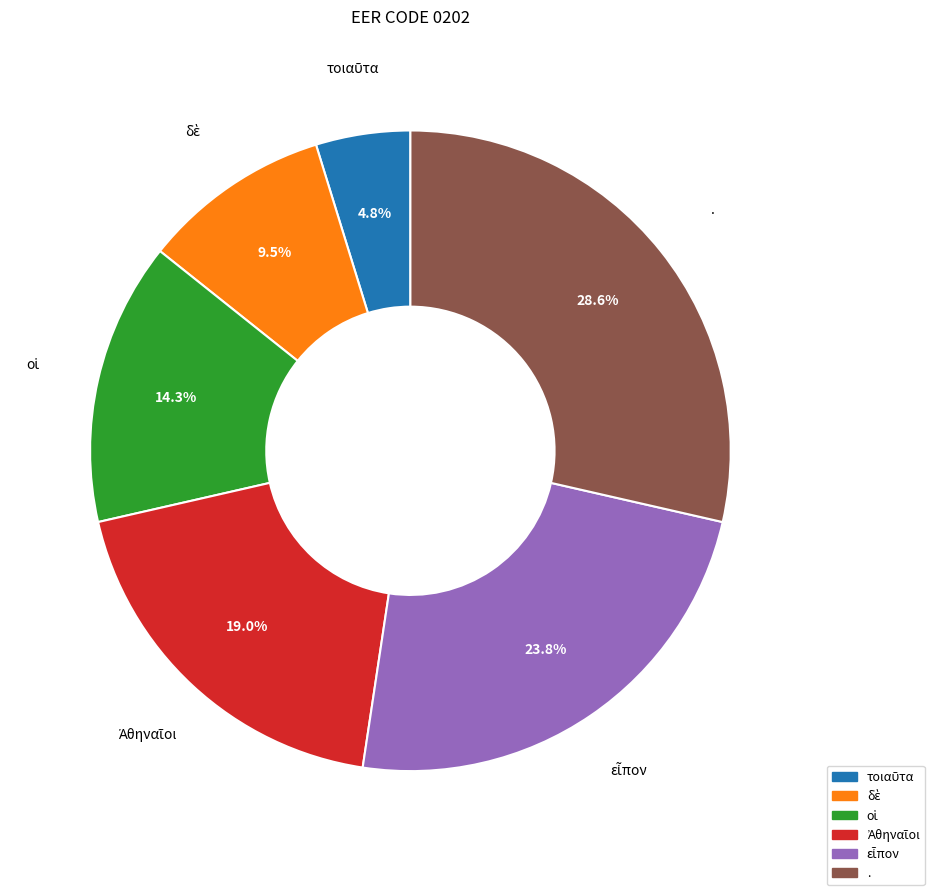

What is the largest slice in the pie chart?

.